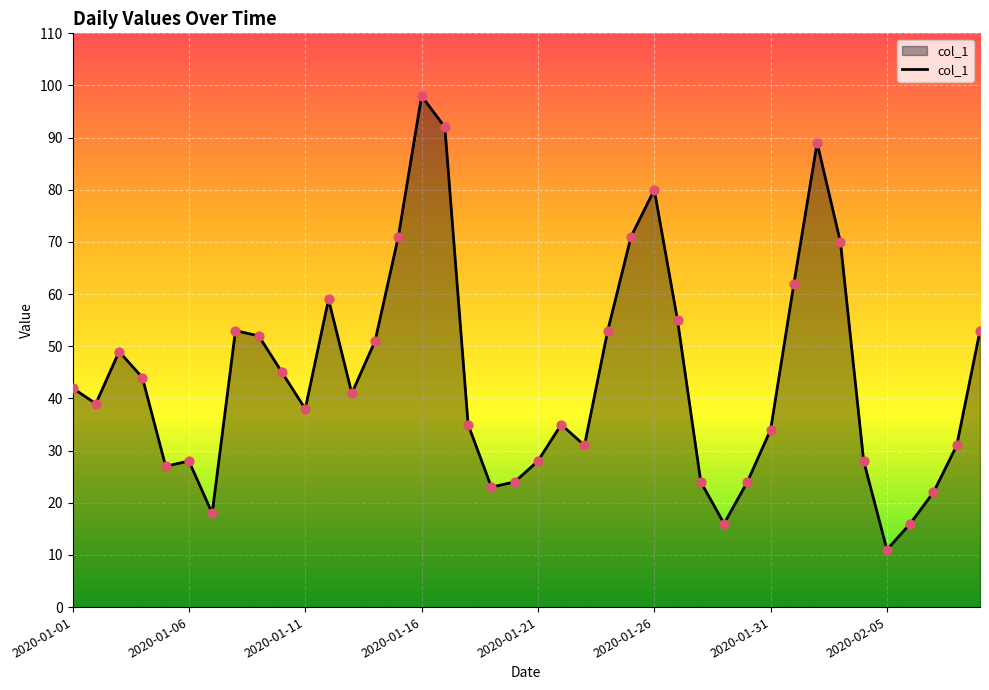

What is the maximum value shown in the chart?

98